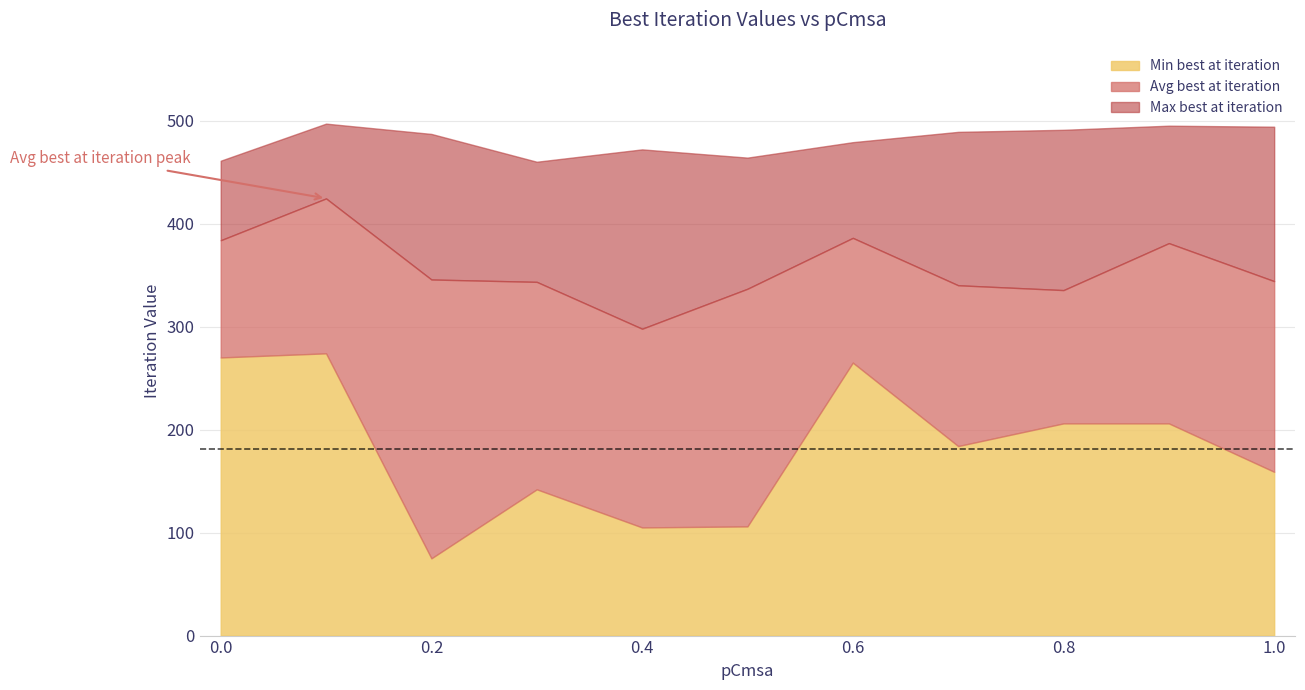

Which series has the largest total across all categories?

Max best at iteration